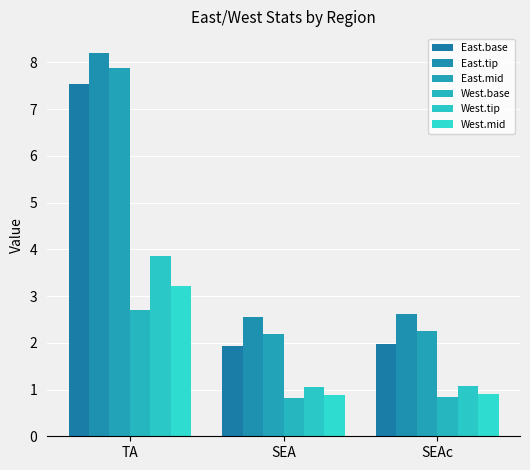

At which label does East.mid reach its minimum?

SEA